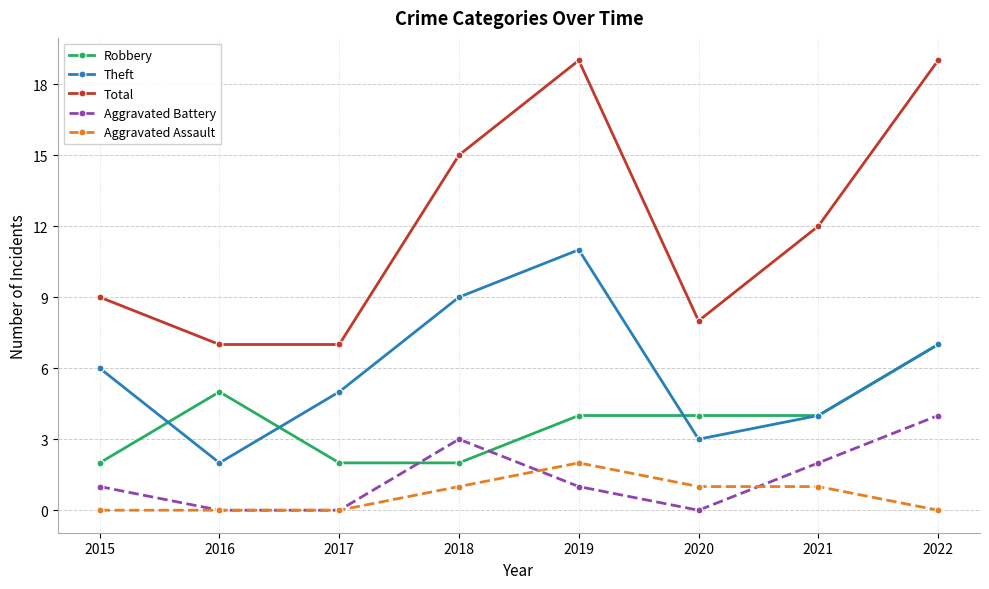

The Aggravated Assault series shows 2 at 2018. True or false?

False